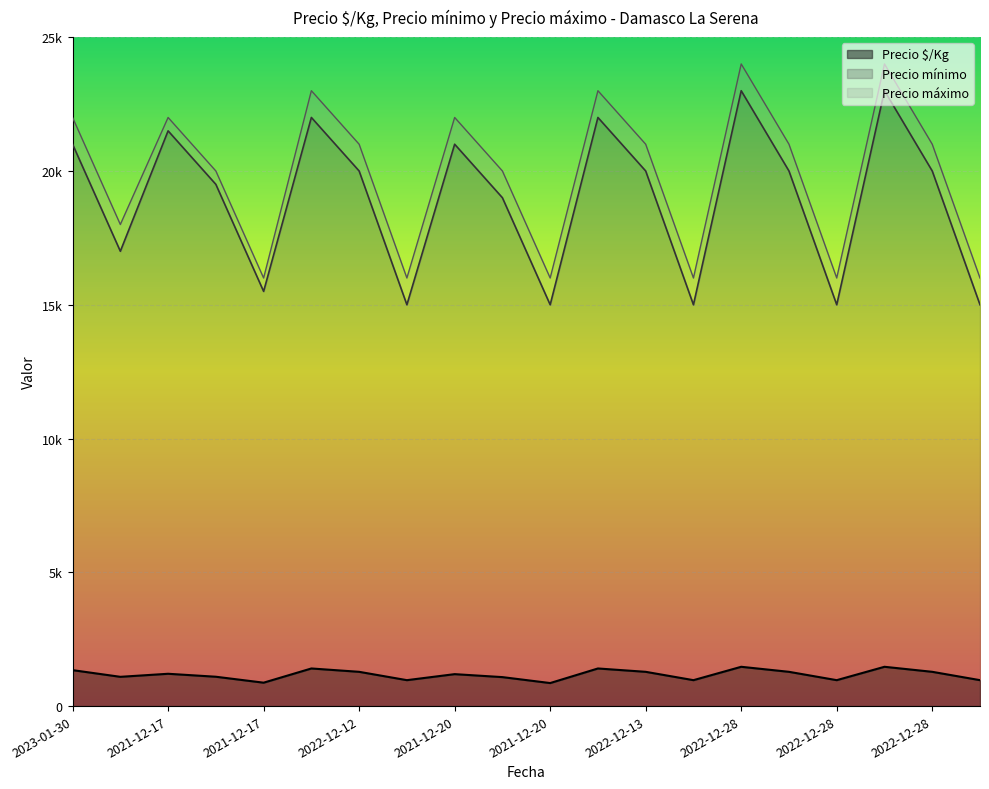

What are all the series names shown in the legend?

Precio $/Kg, Precio mínimo, Precio máximo